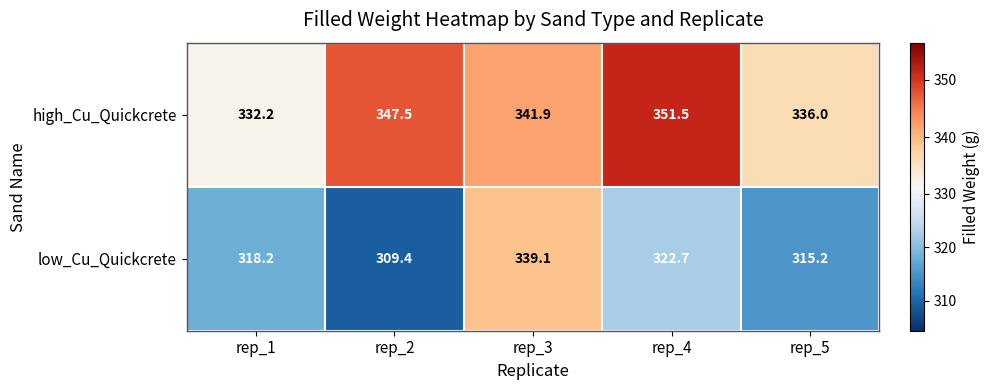

Which series has the largest range (max minus min)?

low_Cu_Quickcrete